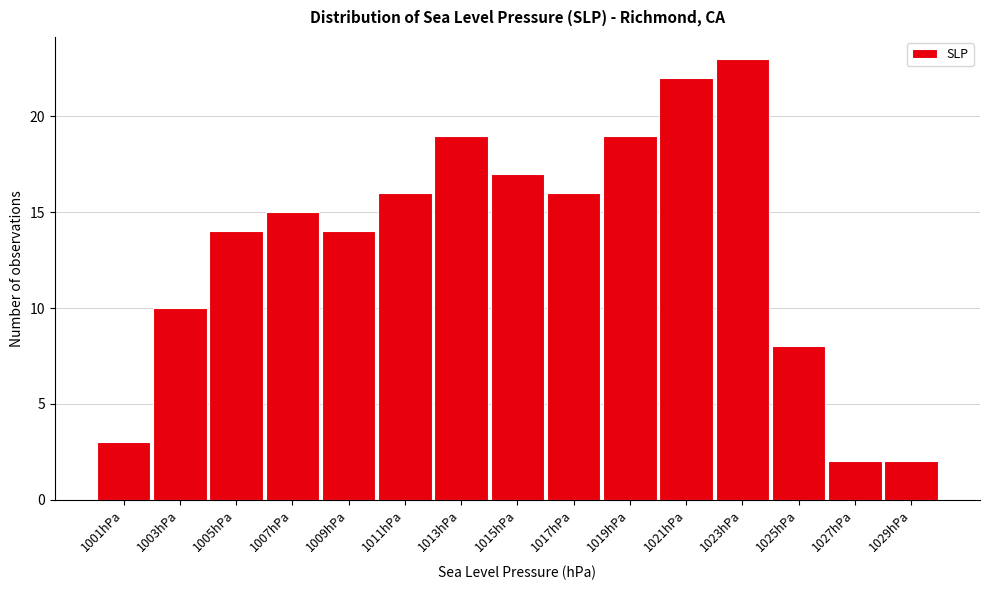

Reading right to left, transcribe all the data shown in this chart.

2	2	8	23	22	19	16	17	19	16	14	15	14	10	3